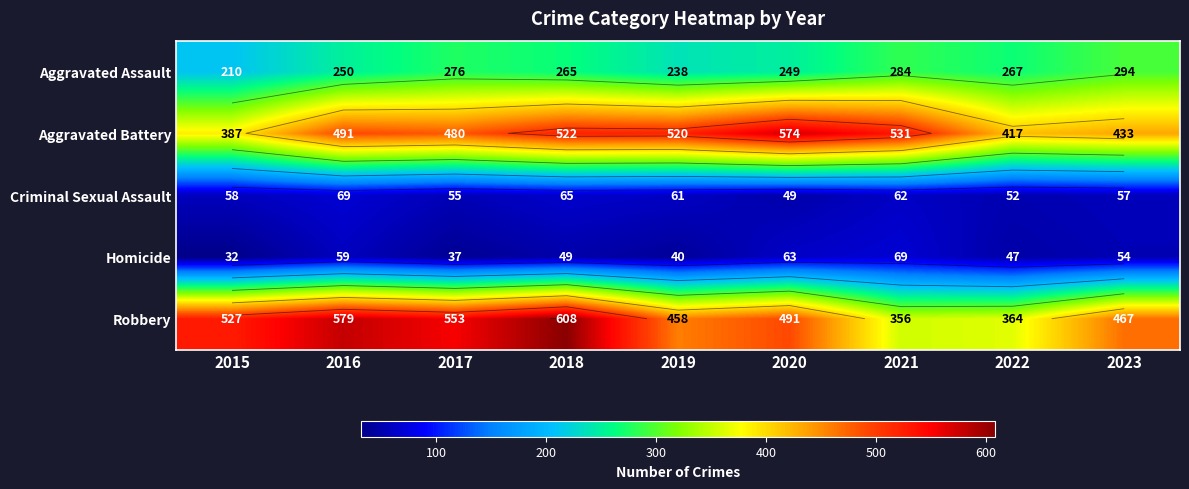

Which series has the largest range (max minus min)?

Robbery